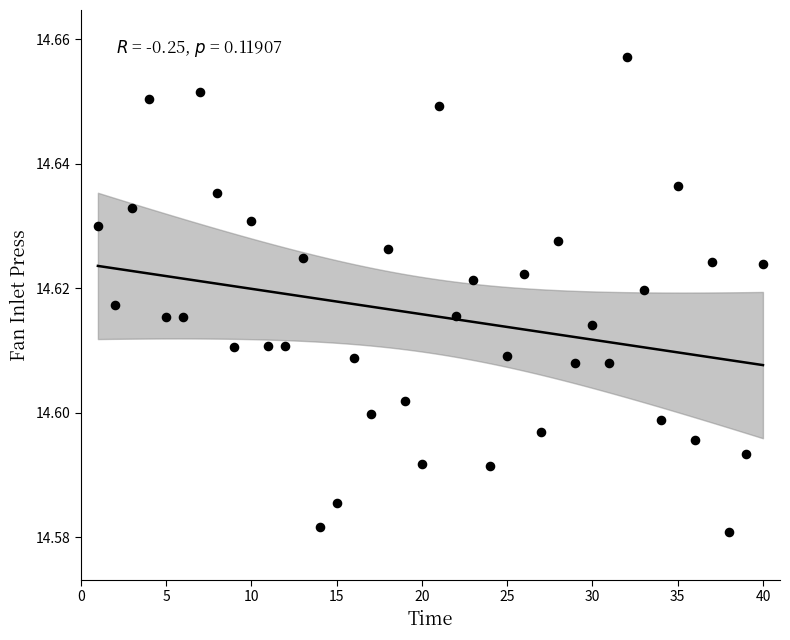

How many data points are displayed?

40